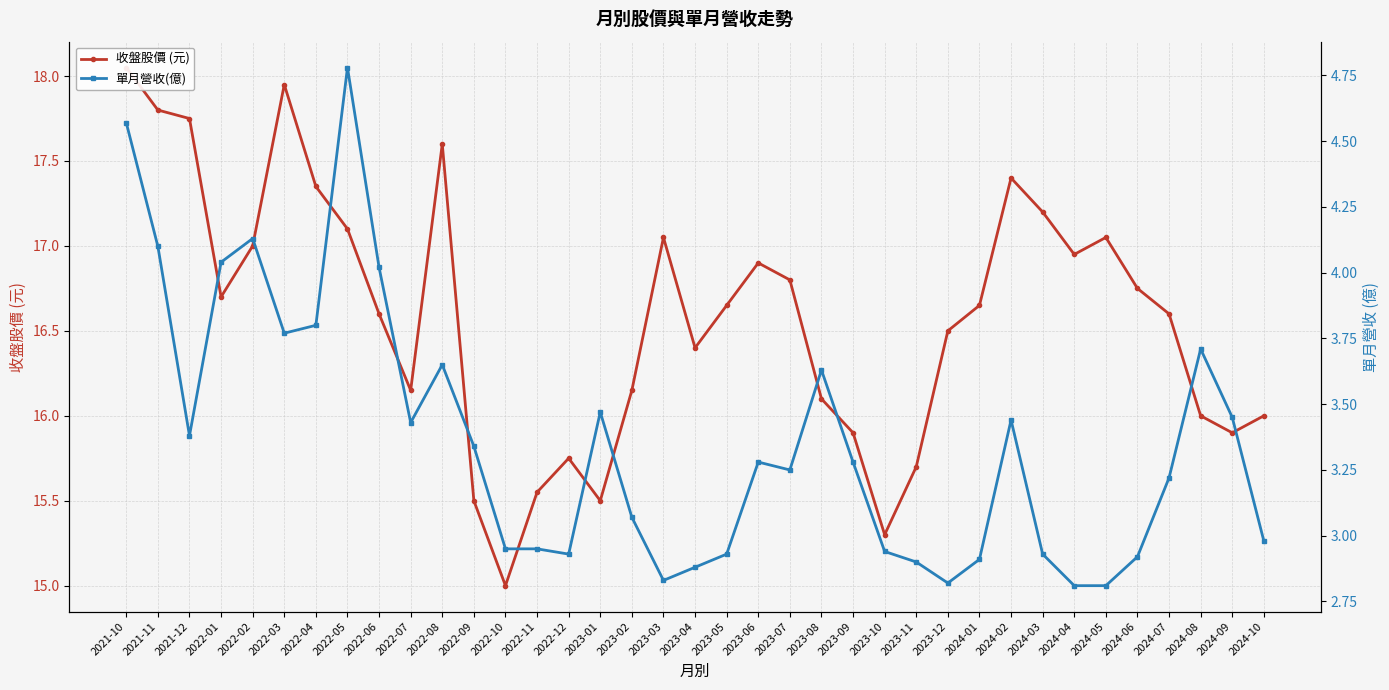

What is the greatest value displayed?

18.1